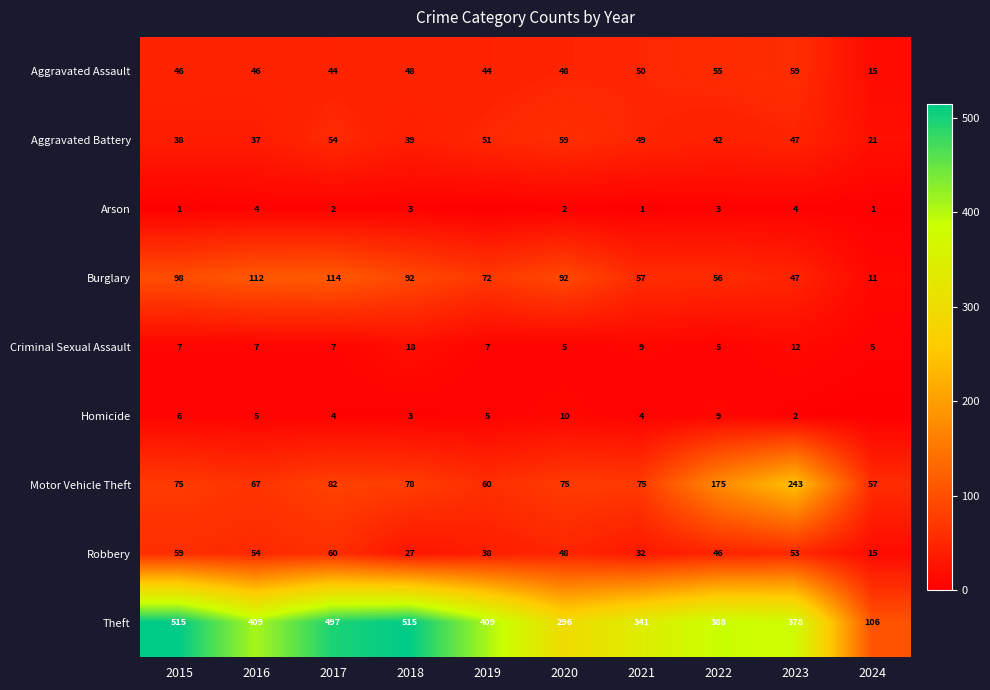

At how many categories does at least one series exceed 71?

10